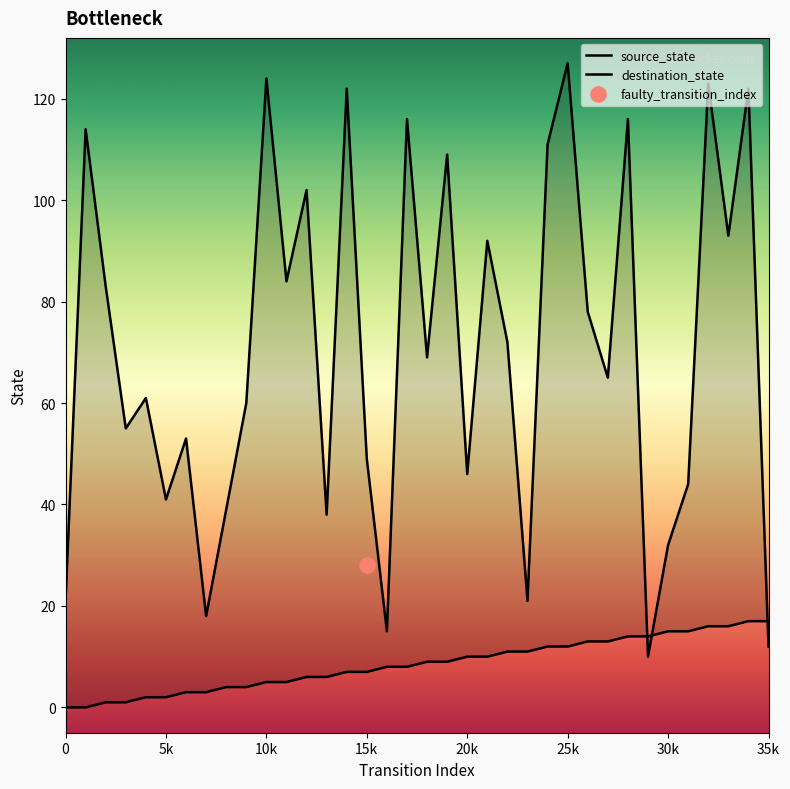

Which series contains the highest Y value?

destination_state